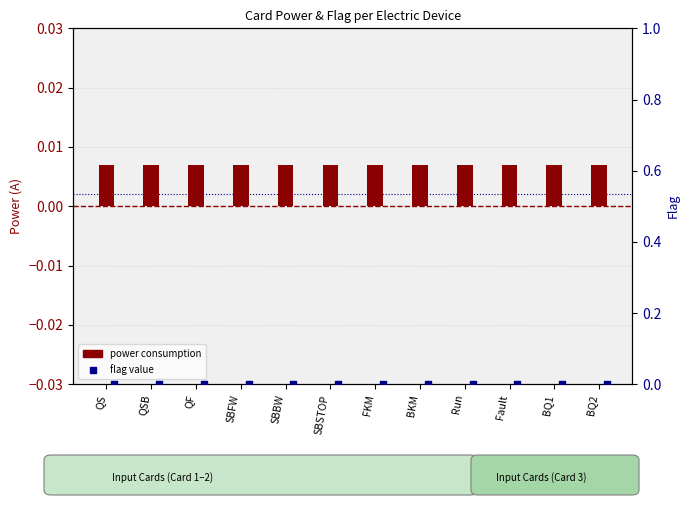

Which series reaches the minimum Y coordinate?

flag value